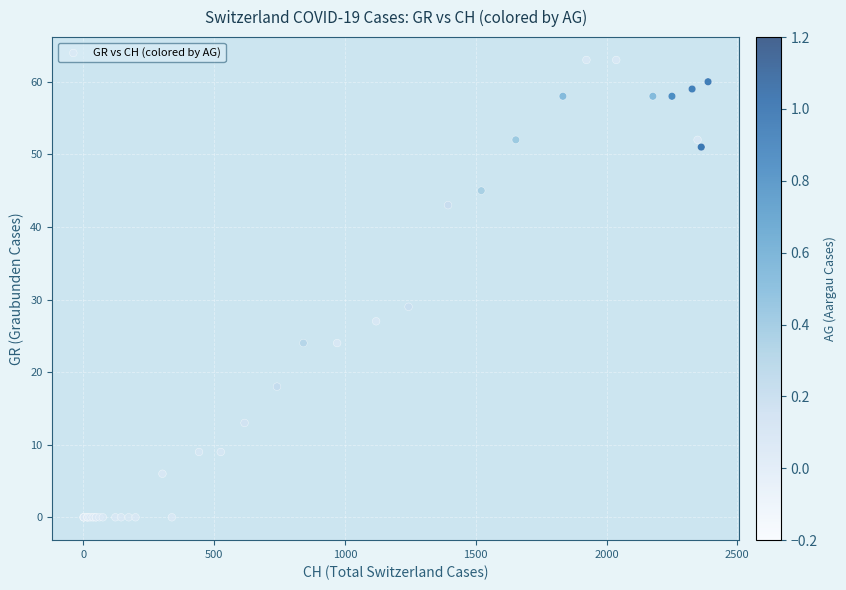

What Y value in the scatter plot is closest to 31?

29